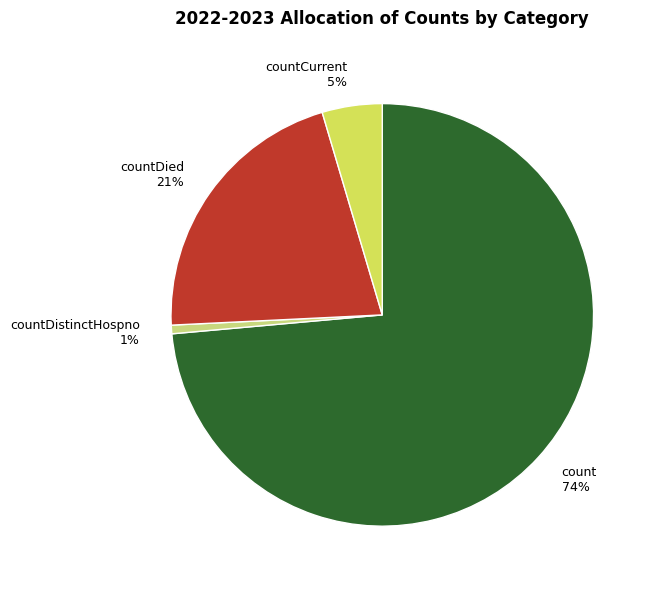

The countDistinctHospno slice represents 11% of the pie. True or false?

False